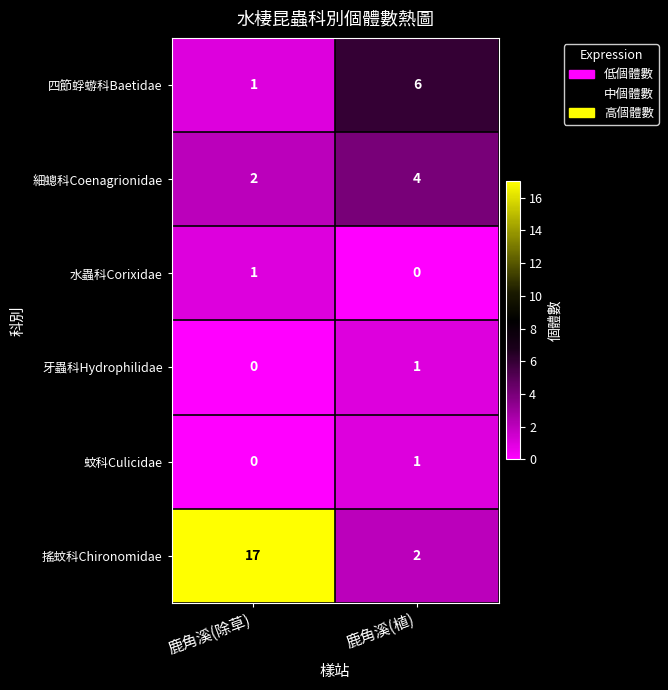

Is the value of 牙蟲科Hydrophilidae at 鹿角溪(除草) greater than the value of 四節蜉蝣科Baetidae at 鹿角溪(除草)?

No